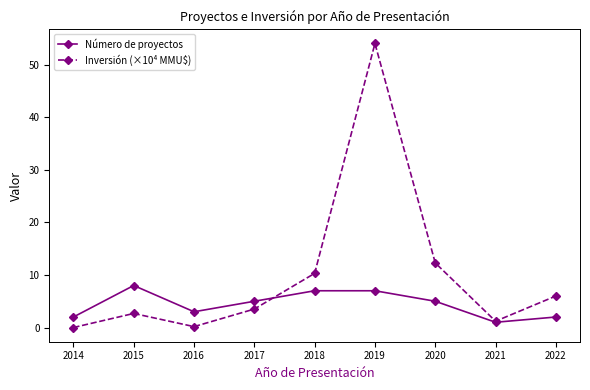

The Inversión (×10⁴ MMU$) series shows 1.2 at 2021. True or false?

True